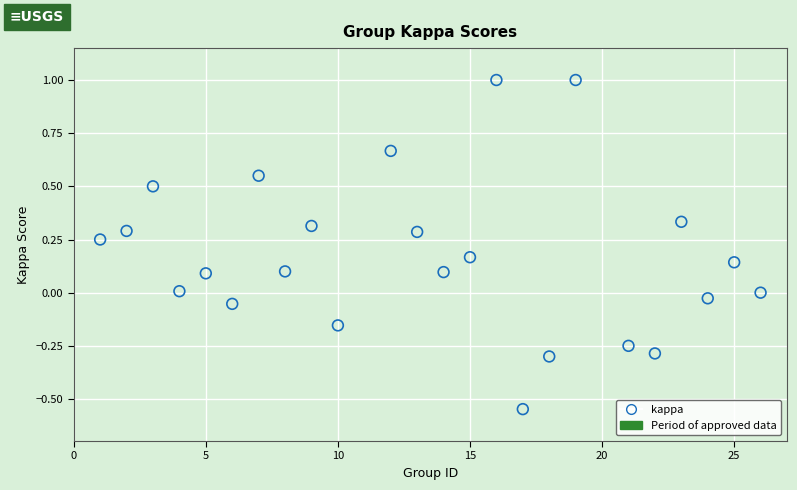

What is the range of Y values (max minus min)?

1.5